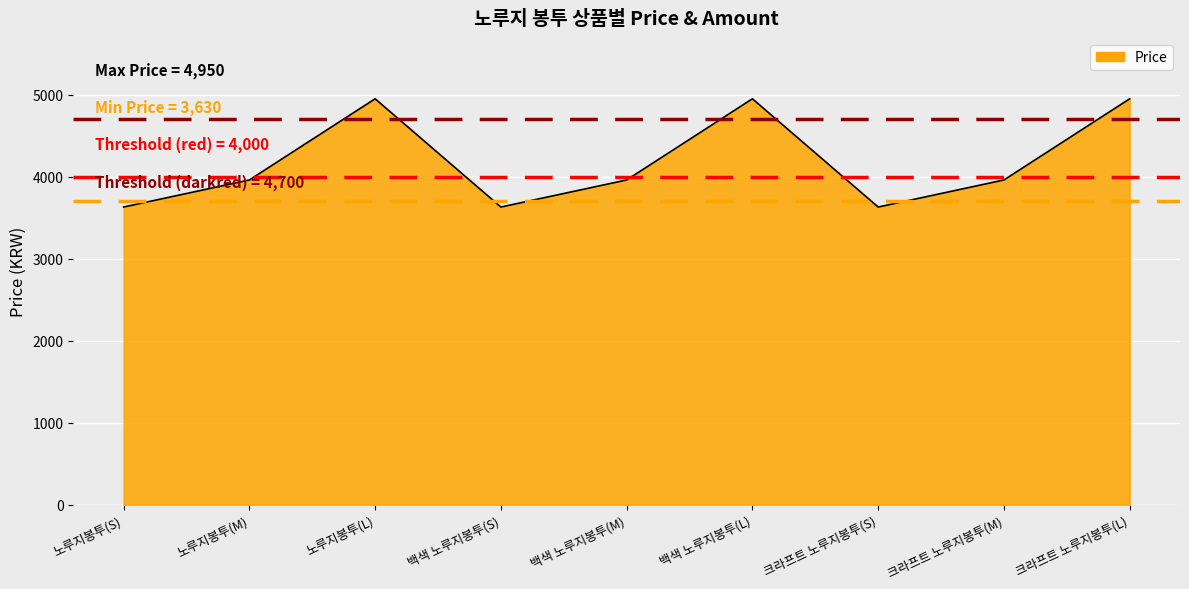

How many values are between 3630 and 4950?

9